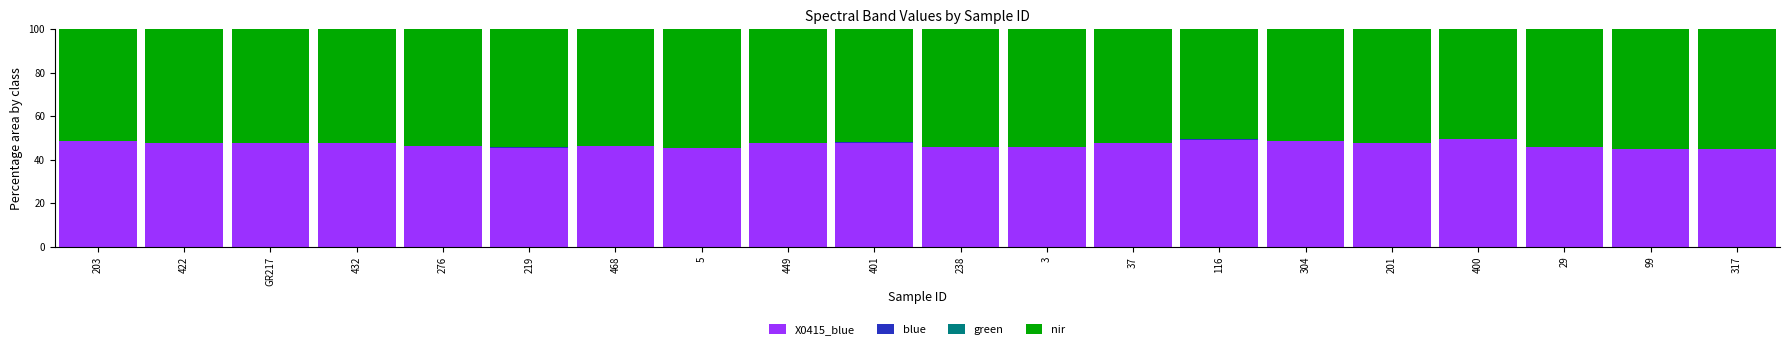

The X0415_blue series shows 12.1 at 29. True or false?

False